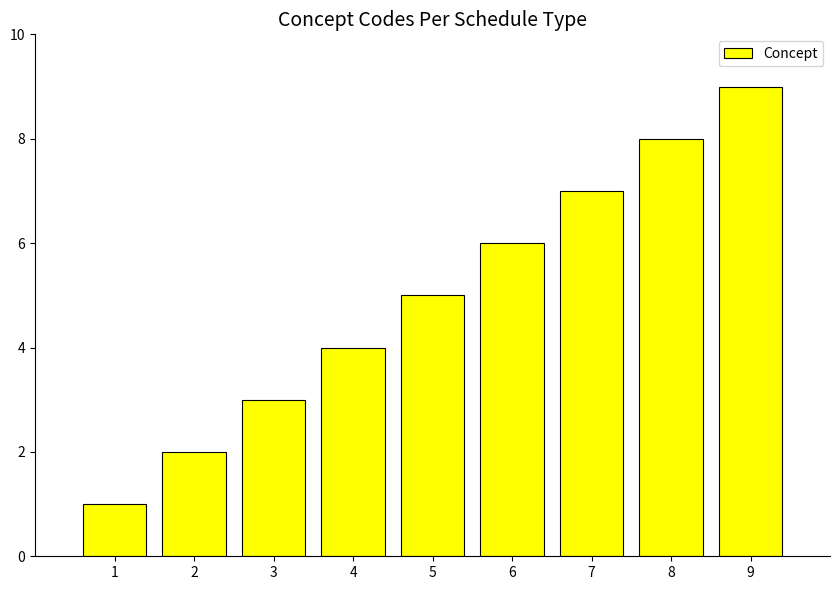

What is the greatest value displayed?

9